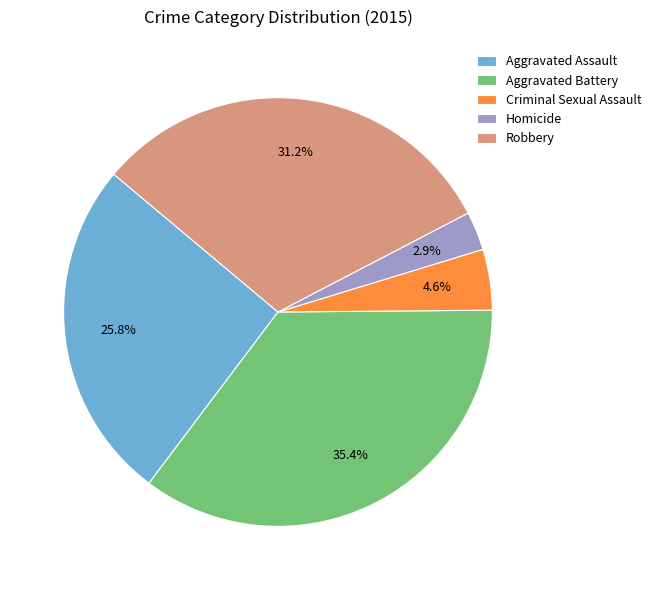

Approximately how many times larger is the value at Aggravated Battery compared to Aggravated Assault?

1.4